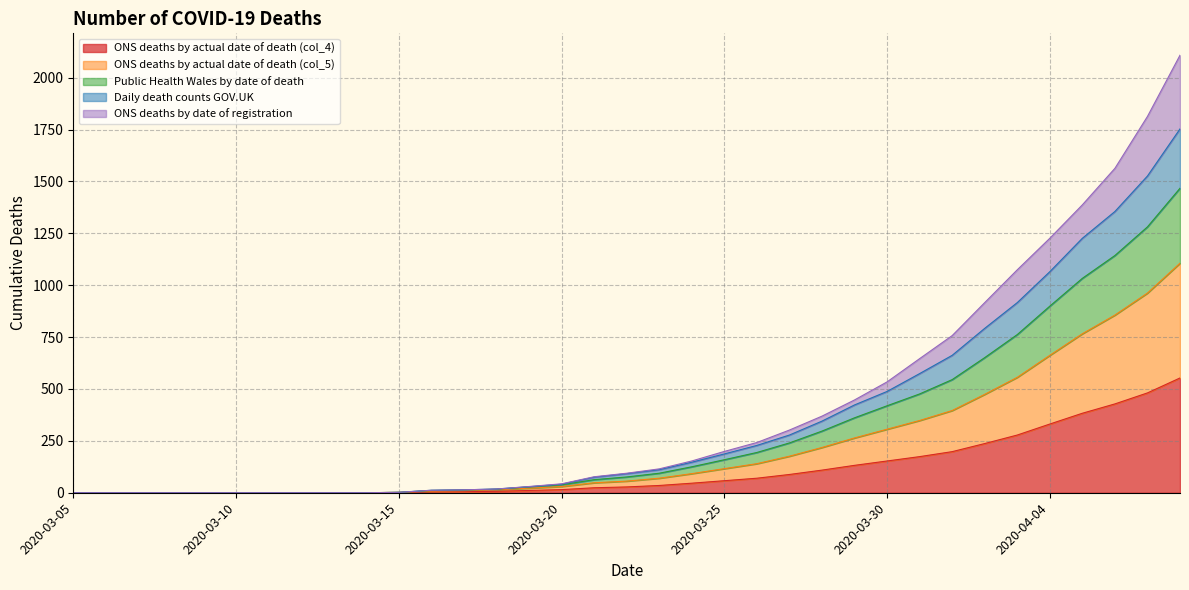

Which category has the highest value in the Daily death counts GOV.UK series?

2020-04-08